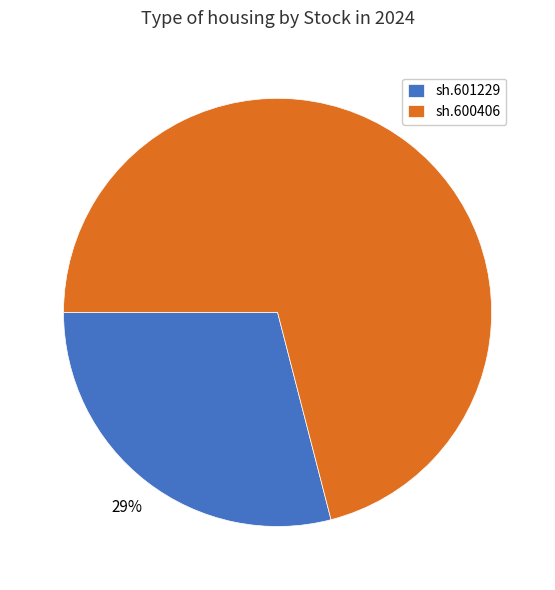

To the nearest percent, what is the combined percentage of sh.600406 and sh.601229?

100%